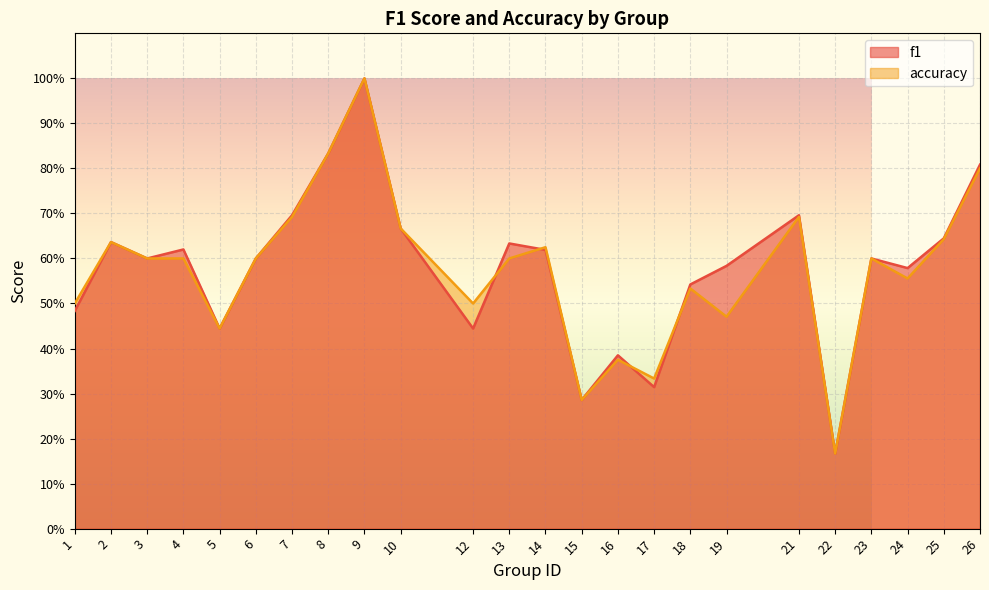

The accuracy series shows 0.4 at 16. True or false?

True